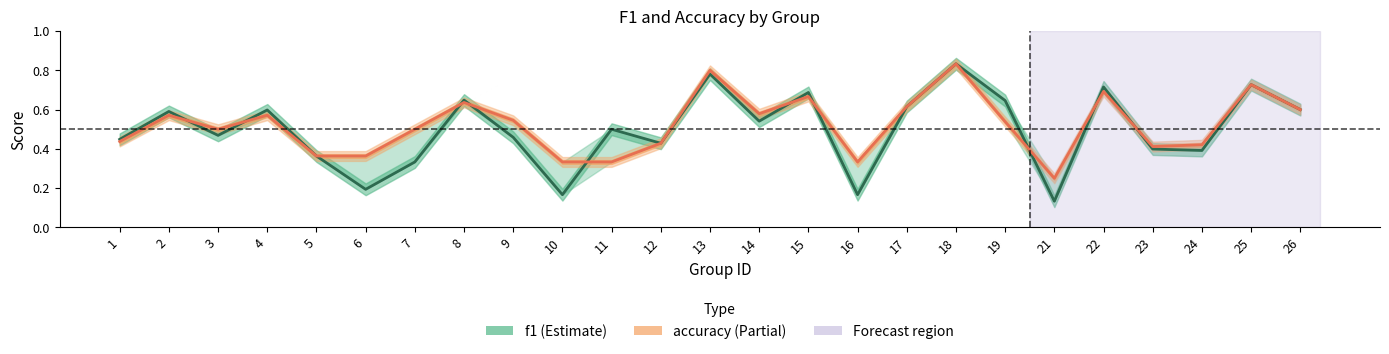

Where is f1 nearest to the value 0?

21